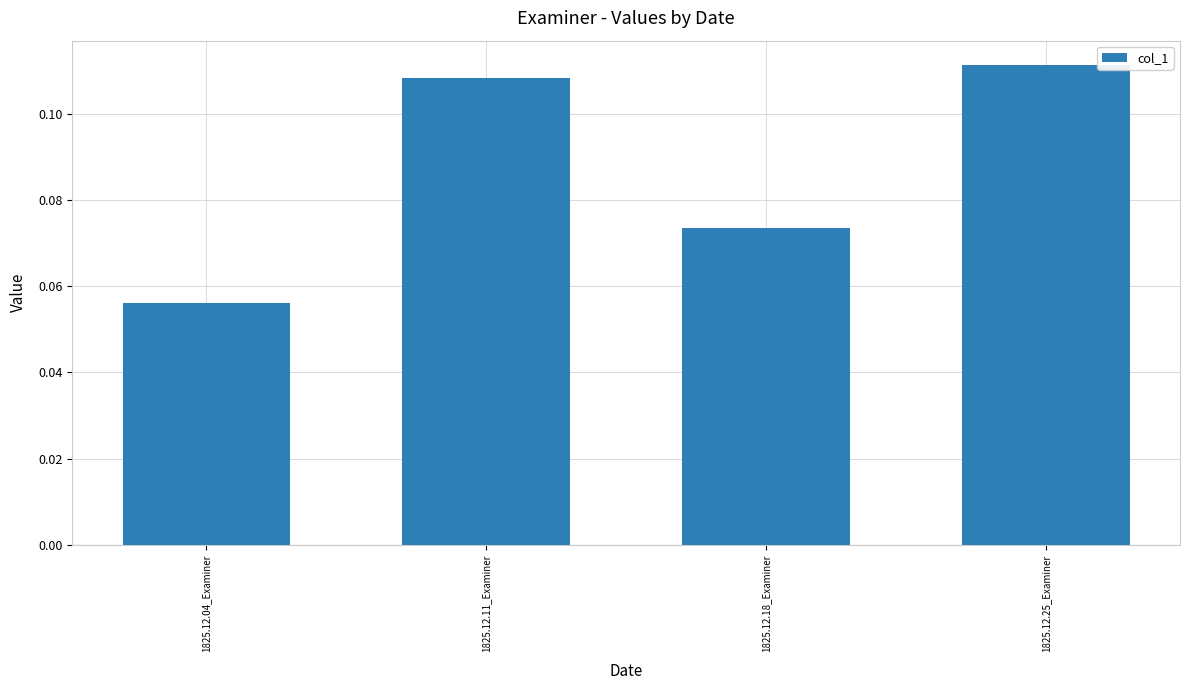

Does the chart contain any negative values?

No